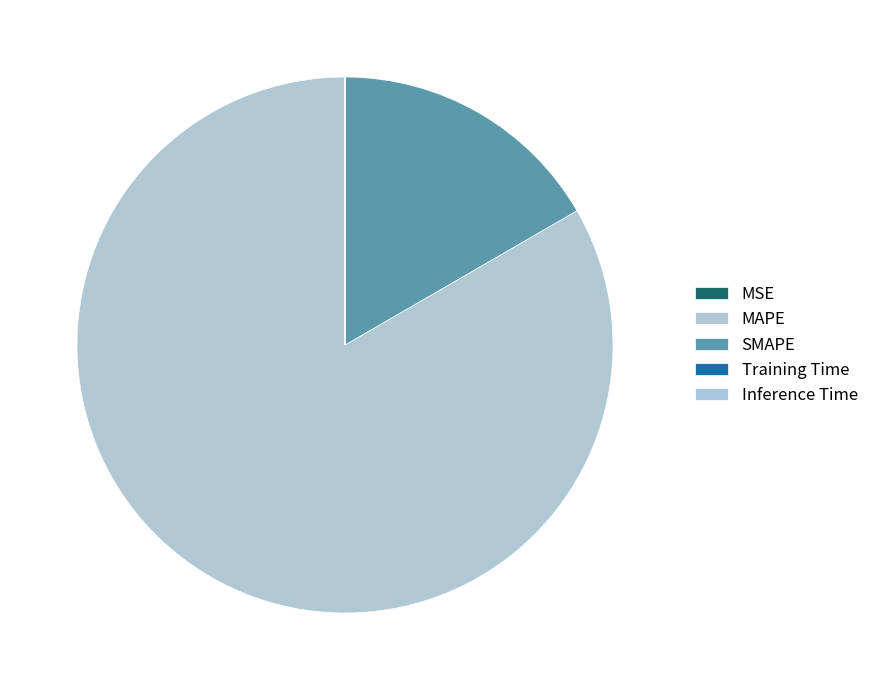

Which slice is the largest?

MAPE